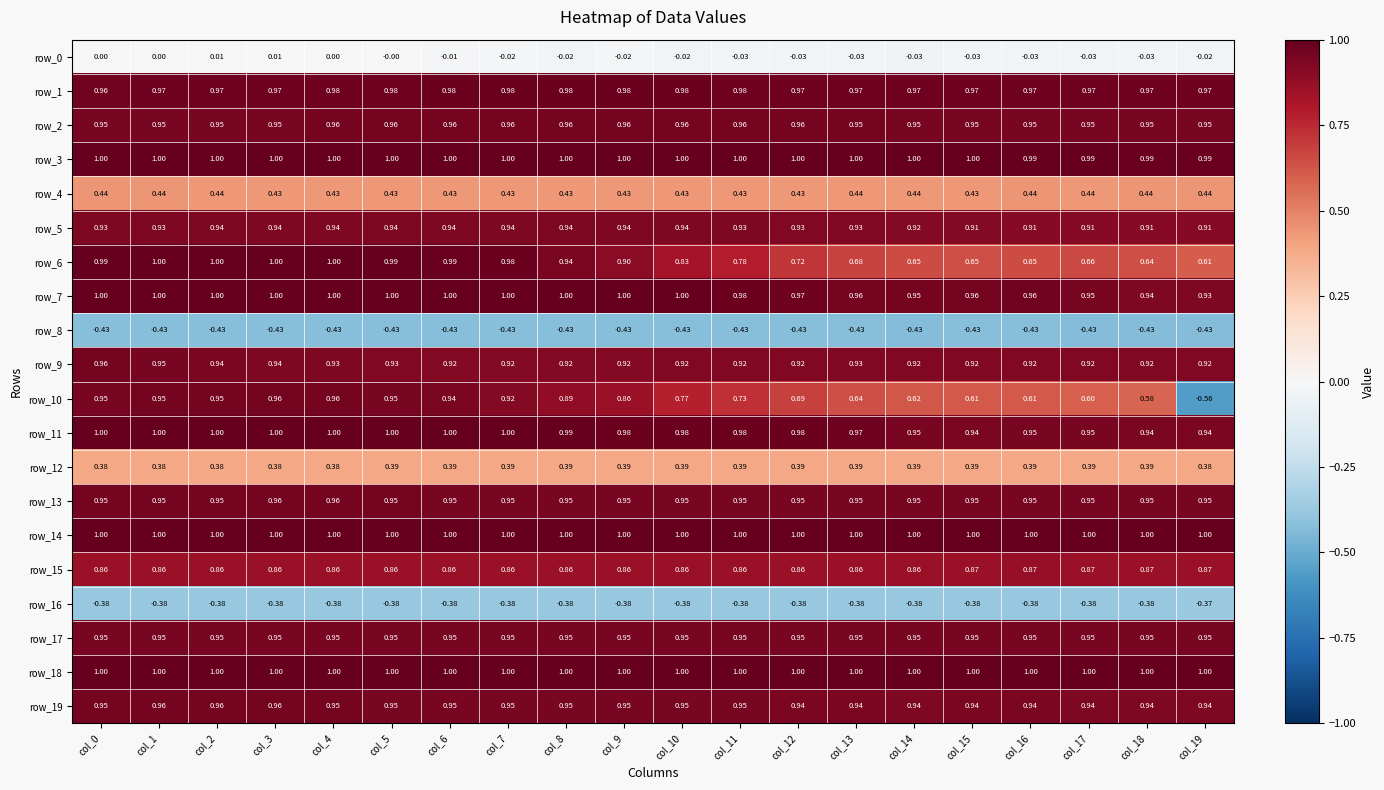

Is the value of row_2 at col_5 greater than the value of row_9 at col_8?

Yes